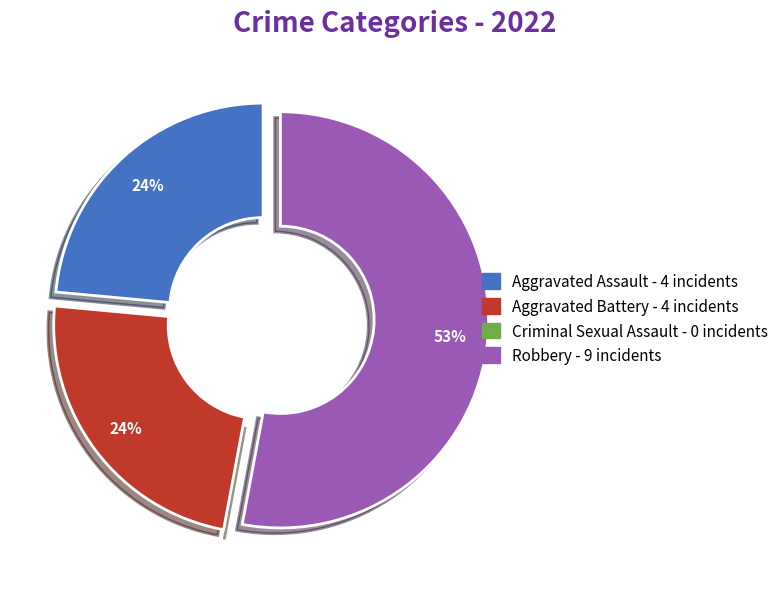

To the nearest percent, what is the difference between the Robbery and Aggravated Battery slice percentages?

29%